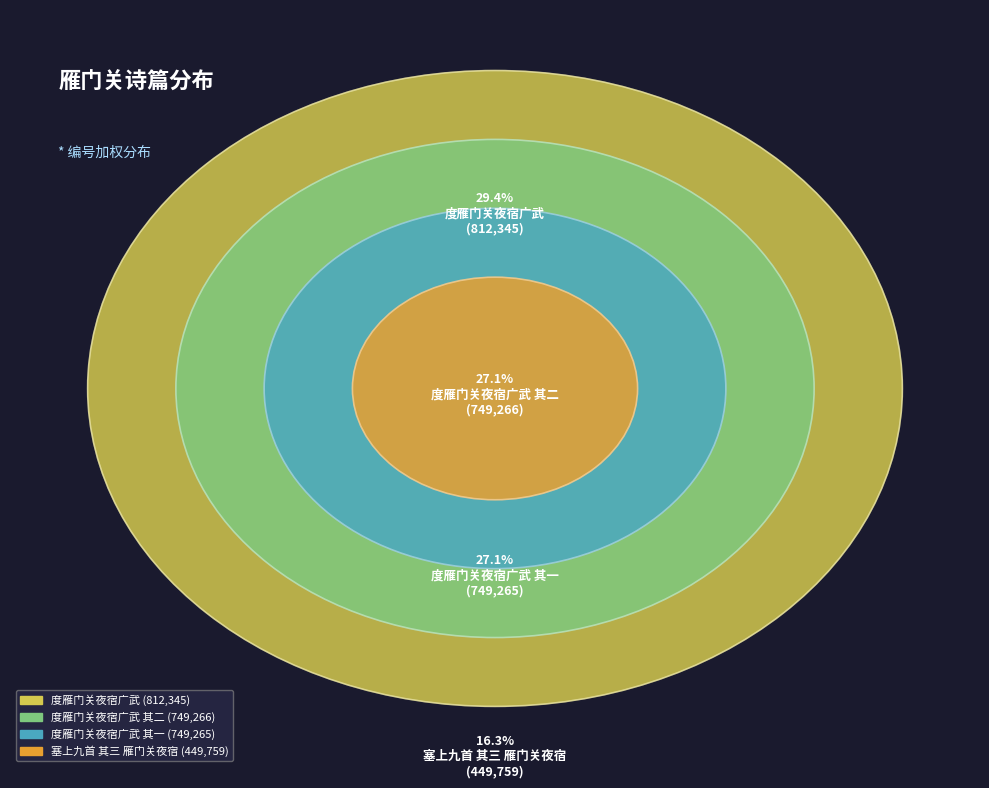

What percentage is the 度雁门关夜宿广武 其一 slice, to the nearest percent?

27%